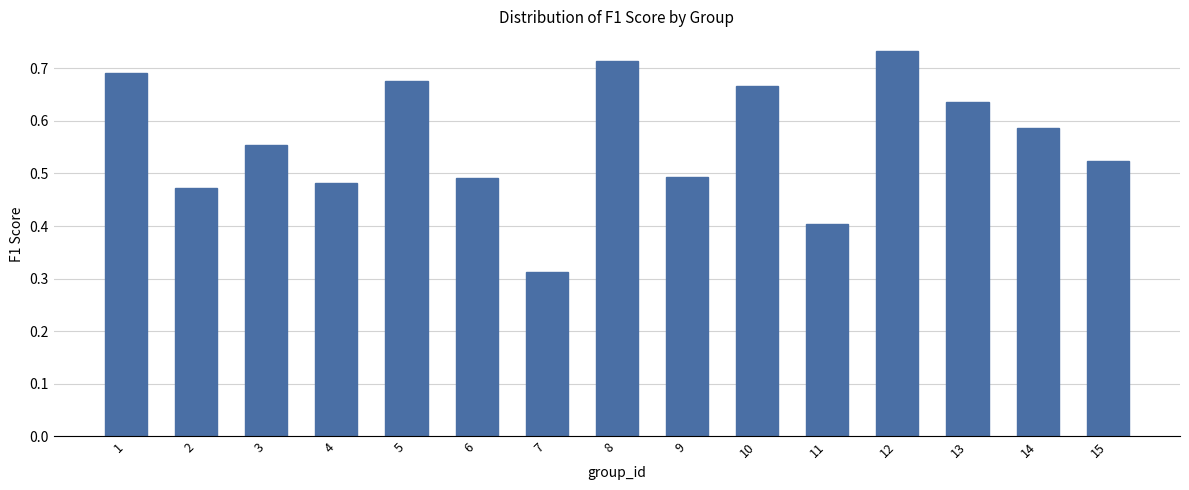

How many values are between 0 and 1?

15